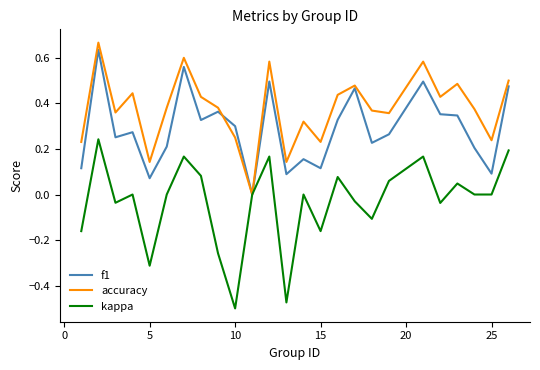

Count the accuracy values in the range 0 to 1.

25